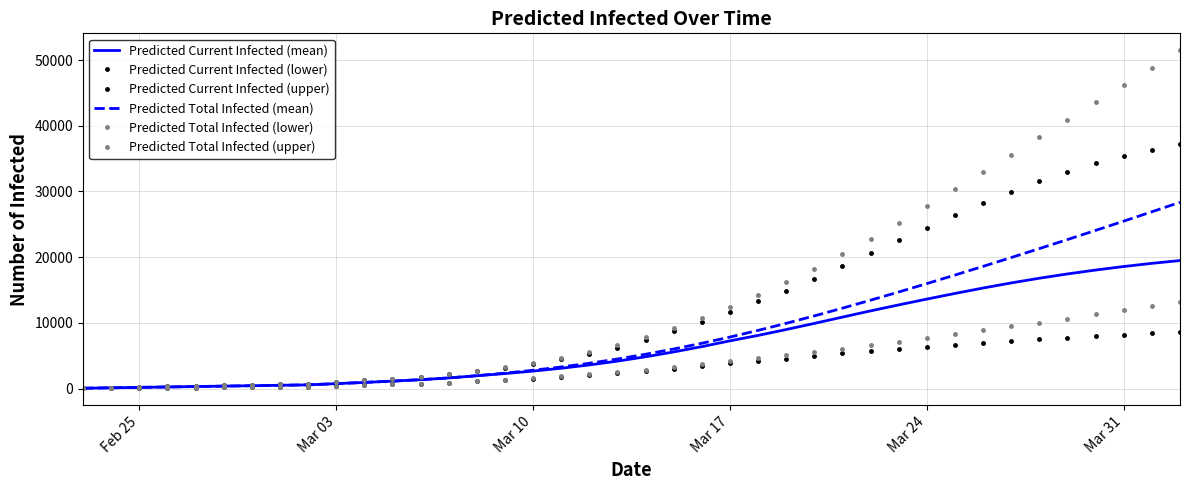

What are all the series names shown in the legend?

Predicted Current Infected (mean), Predicted Current Infected (lower), Predicted Current Infected (upper), Predicted Total Infected (mean), Predicted Total Infected (lower), Predicted Total Infected (upper)